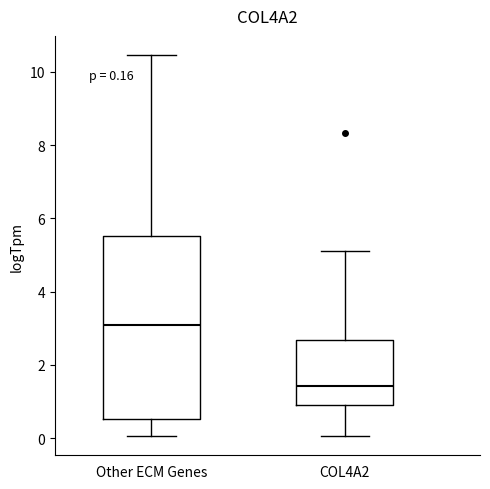

Comparing the boxes themselves (not the whiskers), which one is the tallest?

Other ECM Genes